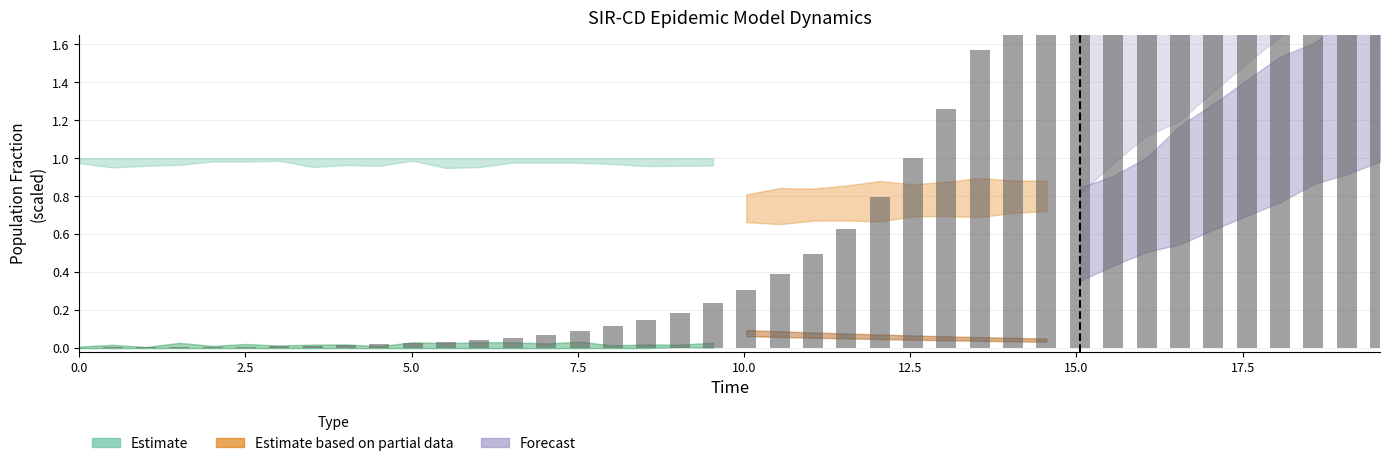

The value at 7.5 is 0.0. True or false?

True